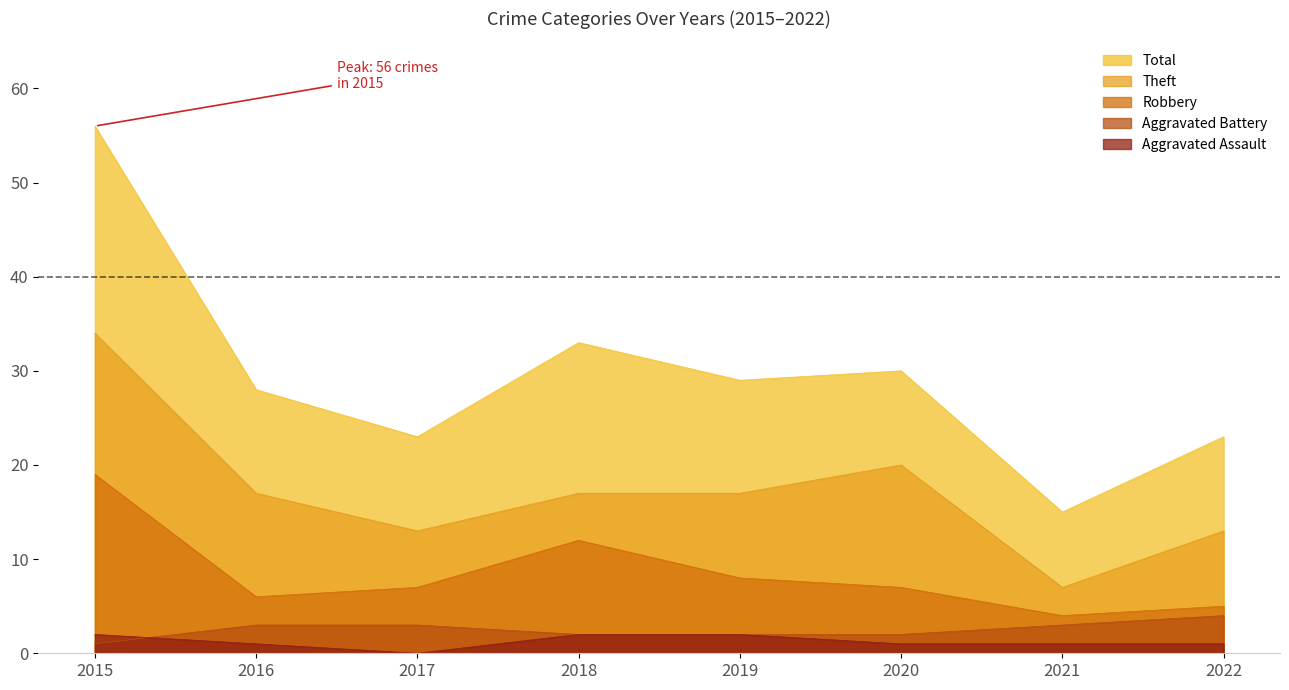

What is the total value across all series at 2016?

55